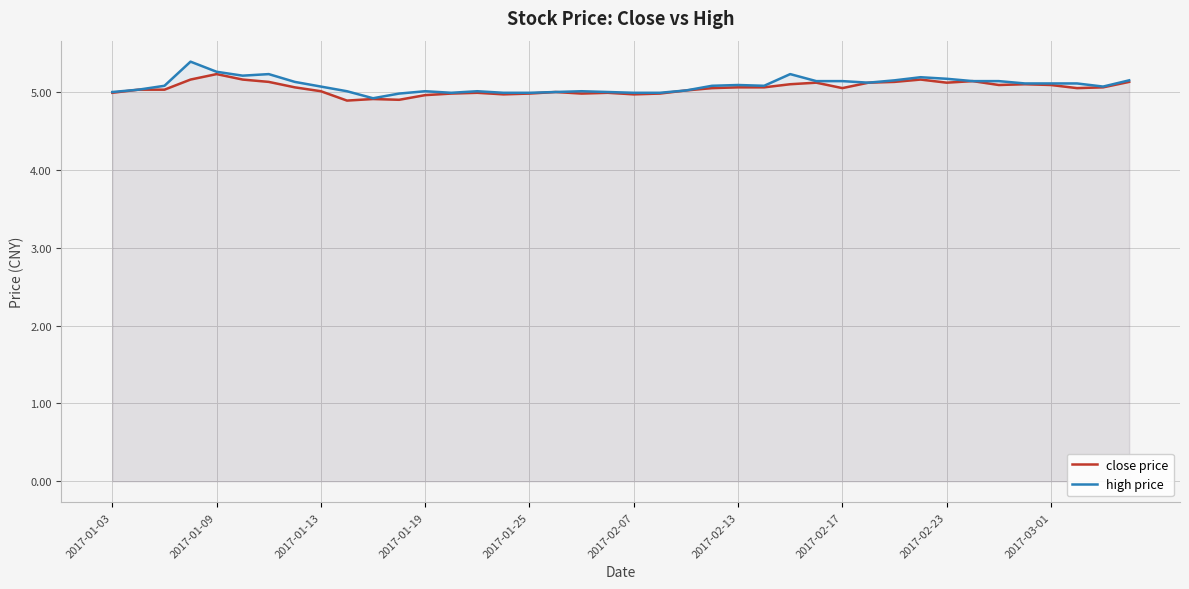

Does the chart display data point markers on the line(s)?

No